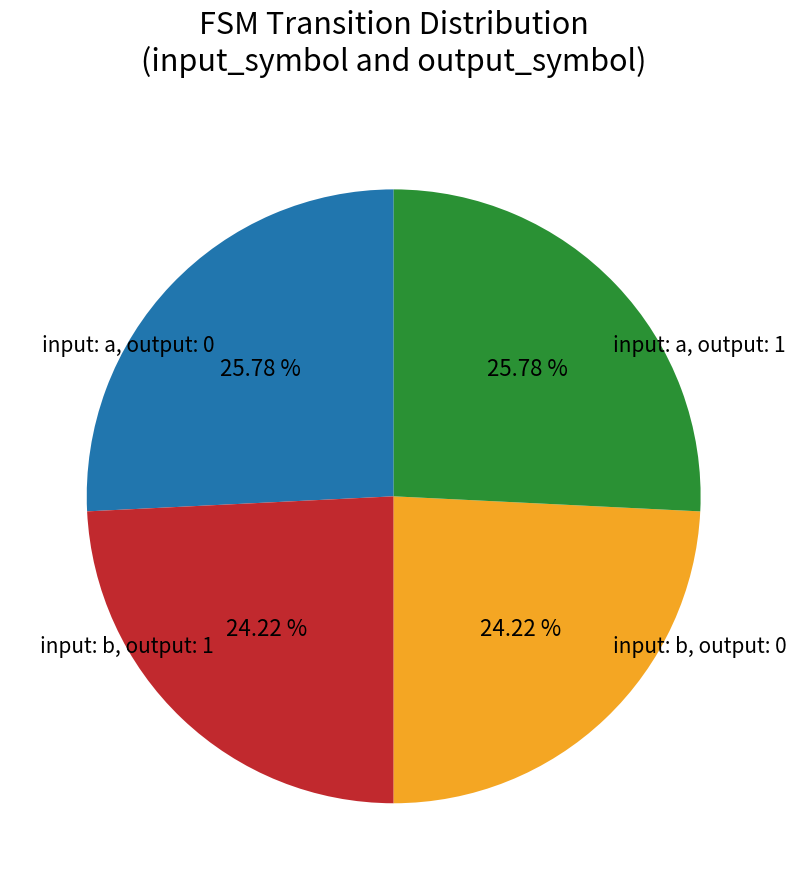

Count the number of slices in the pie.

4